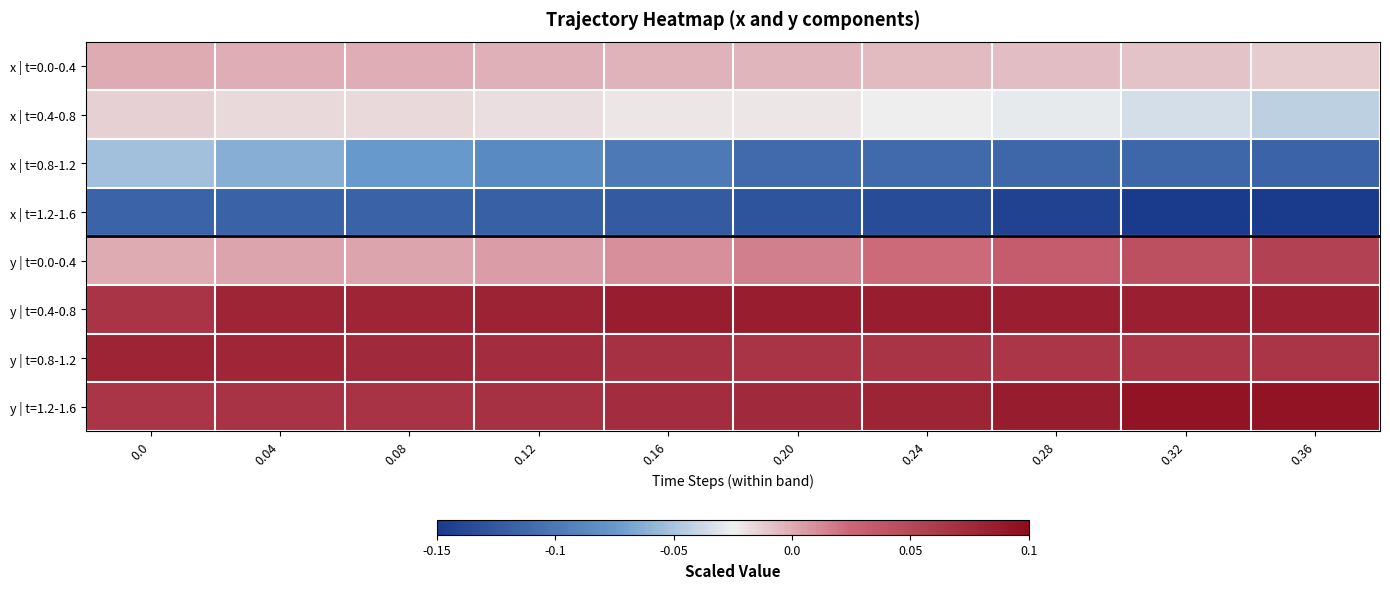

Which series has the largest total across all categories?

y | t=0.4-0.8